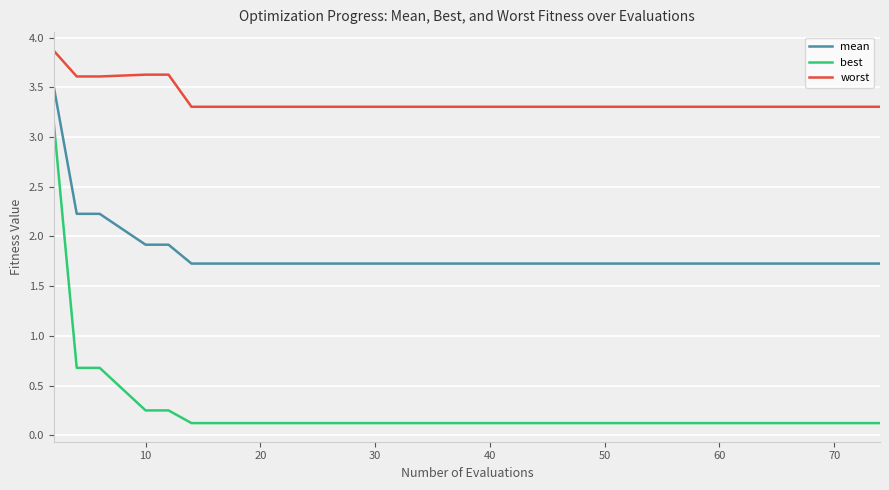

Rank the series by their maximum value, from lowest to highest.

best, mean, worst